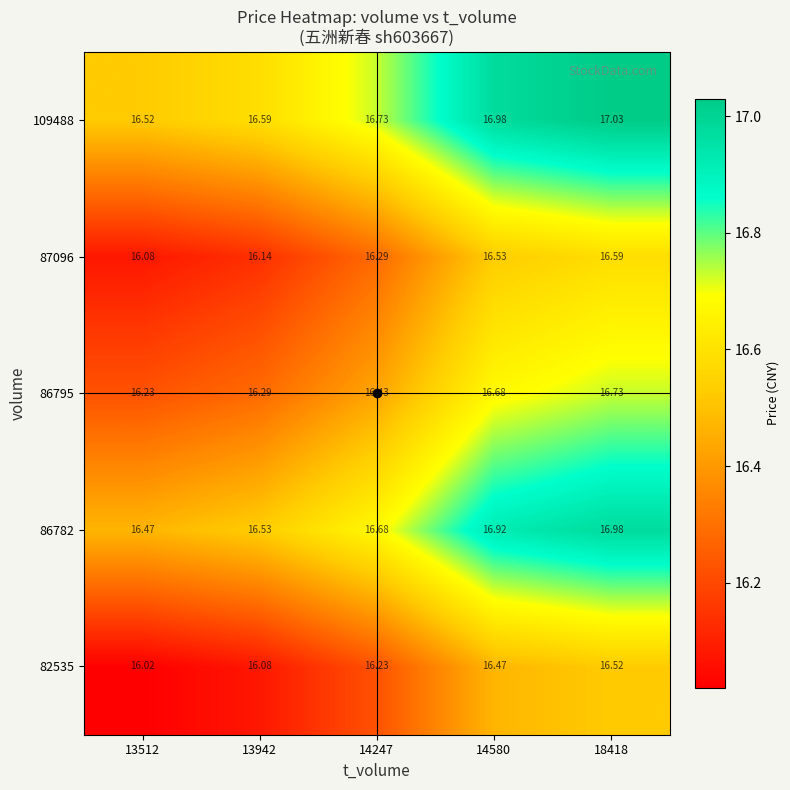

Rank the series by their maximum value, from lowest to highest.

82535, 87096, 86795, 86782, 109488